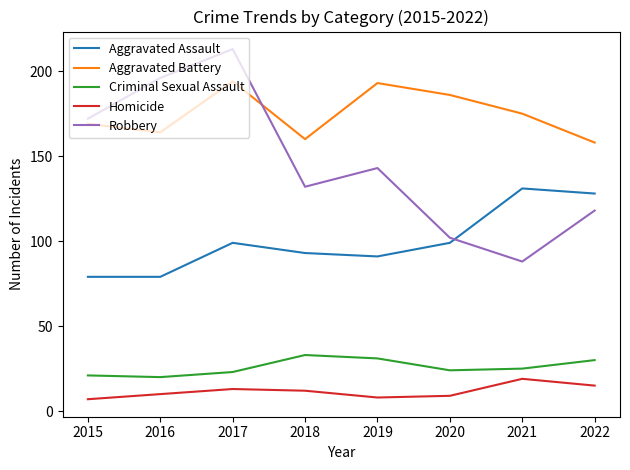

Which category has the highest value across all series?

2017